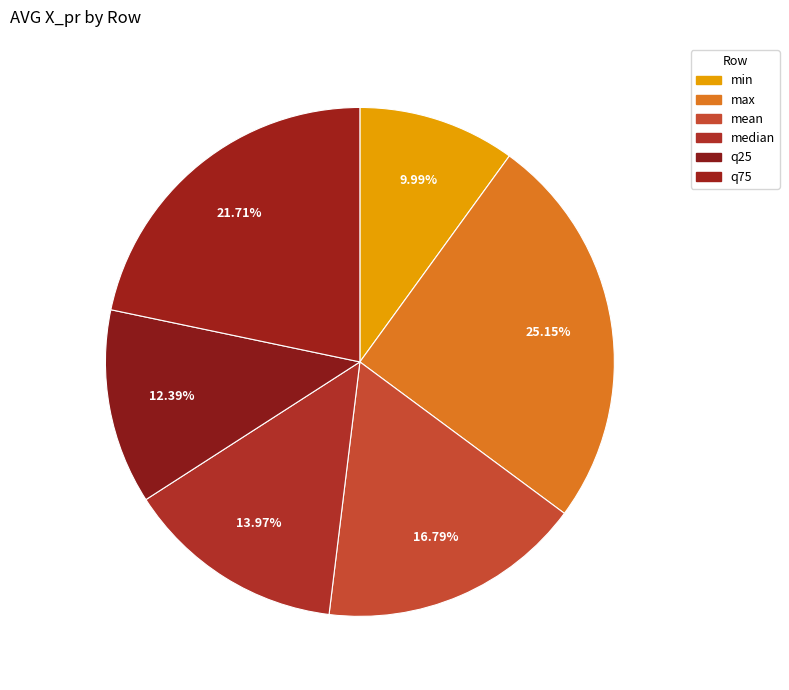

Combined, what portion of the pie is median and mean?

30.8%